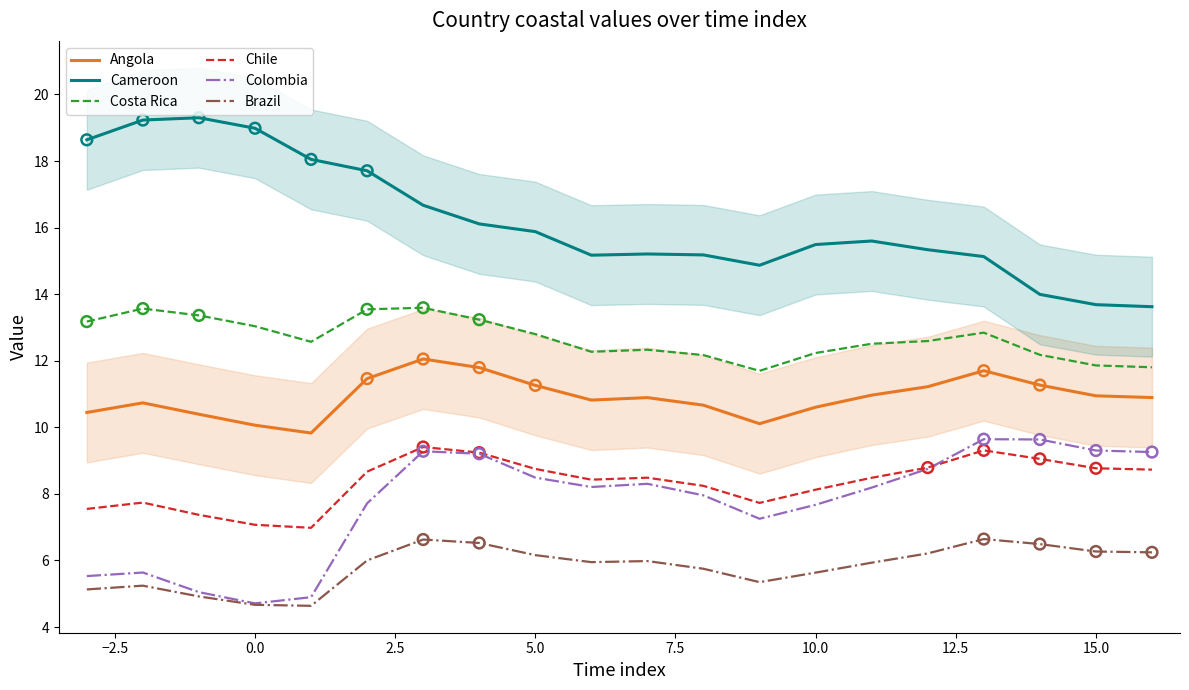

Which series contains the highest Y value?

Cameroon